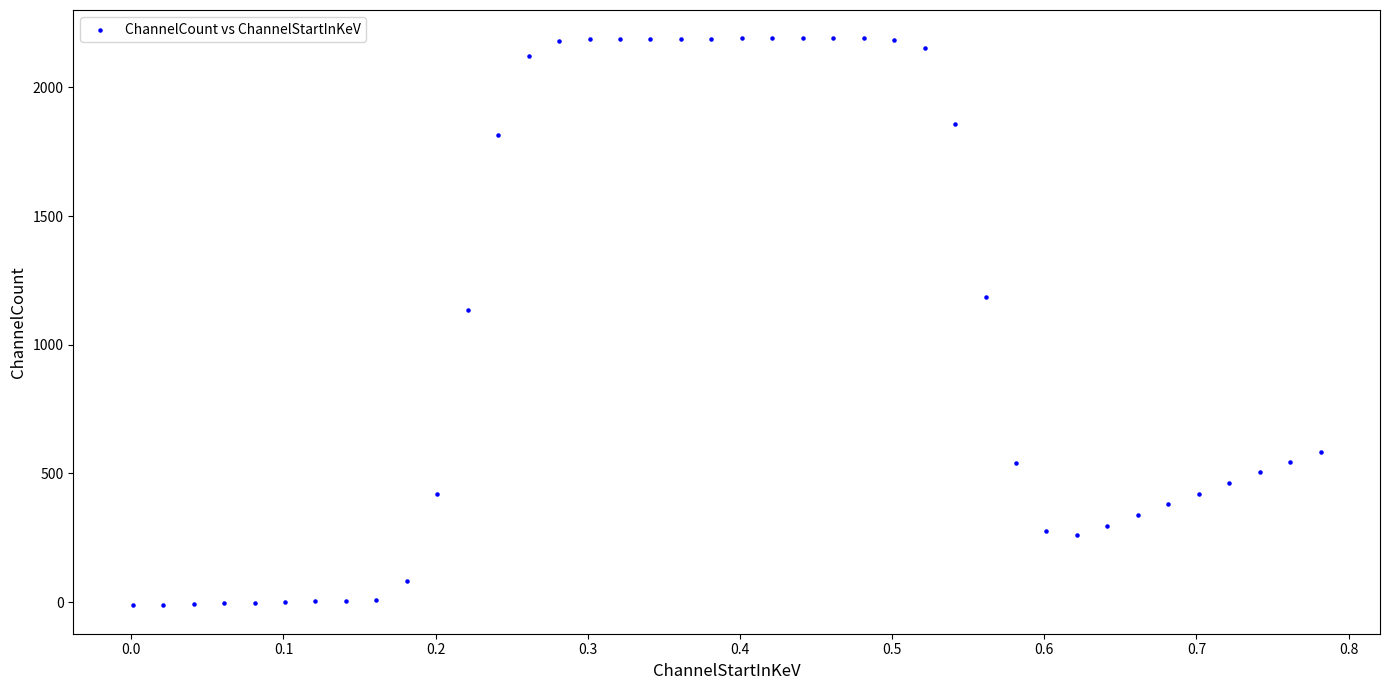

What is the range of Y values (max minus min)?

2203.6